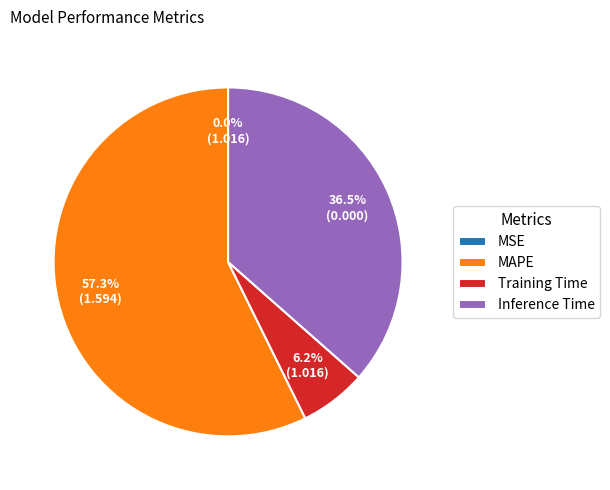

Which slice is the largest?

MAPE